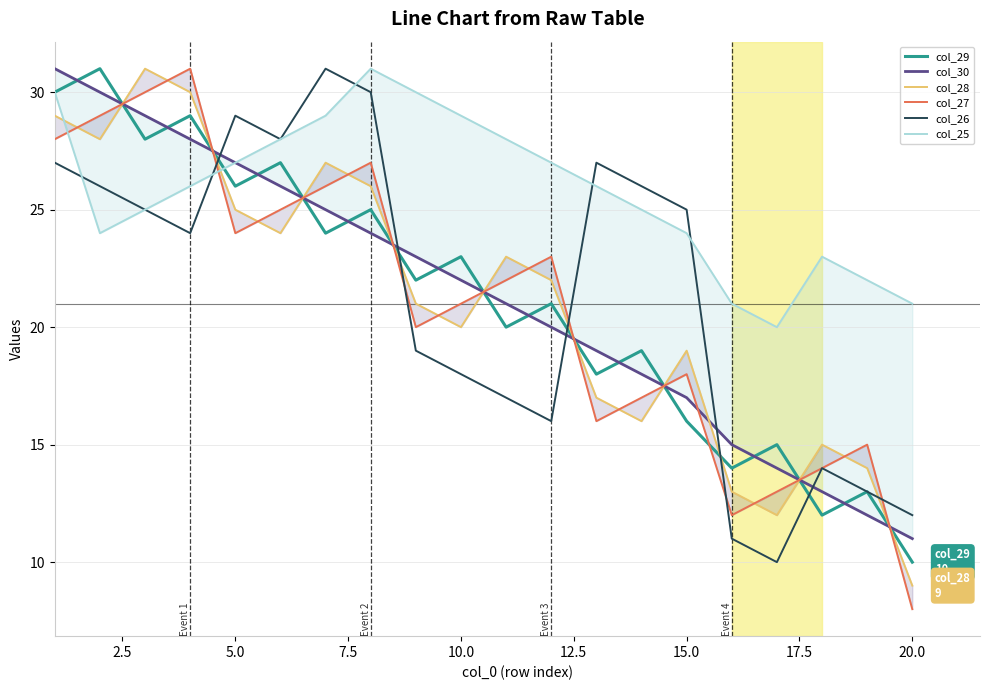

Reading left to right, transcribe all the data shown in this chart.

col_29: 30	31	28	29	26	27	24	25	22	23	20	21	18	19	16	14	15	12	13	10
col_30: 31	30	29	28	27	26	25	24	23	22	21	20	19	18	17	15	14	13	12	11
col_28: 29	28	31	30	25	24	27	26	21	20	23	22	17	16	19	13	12	15	14	9
col_27: 28	29	30	31	24	25	26	27	20	21	22	23	16	17	18	12	13	14	15	8
col_26: 27	26	25	24	29	28	31	30	19	18	17	16	27	26	25	11	10	14	13	12
col_25: 30	24	25	26	27	28	29	31	30	29	28	27	26	25	24	21	20	23	22	21